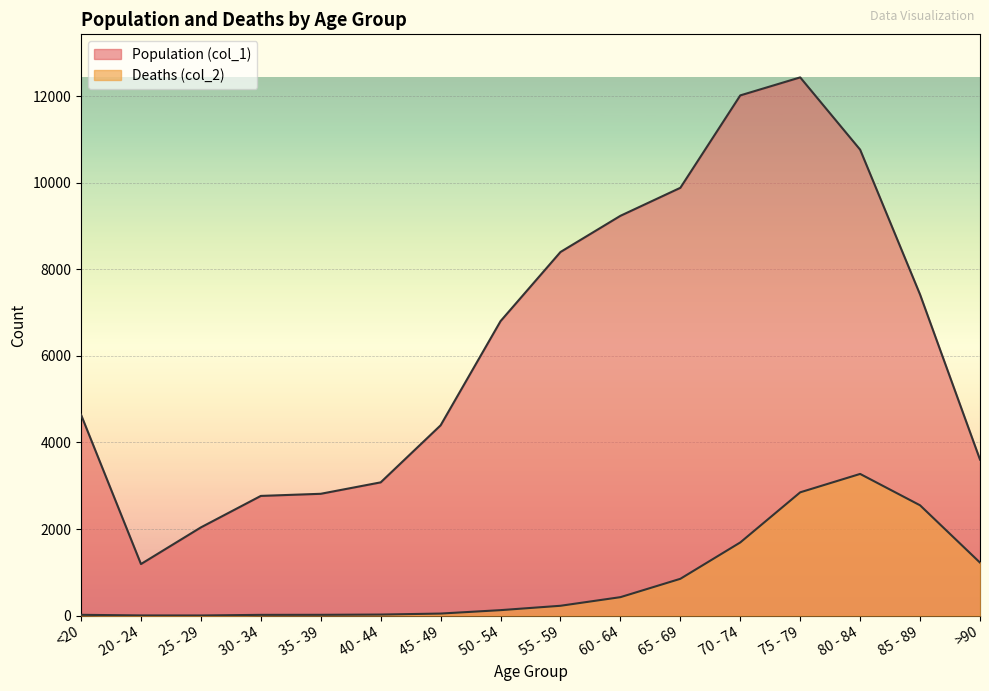

What is the spread (max minus min) of values at 80 - 84?

7491